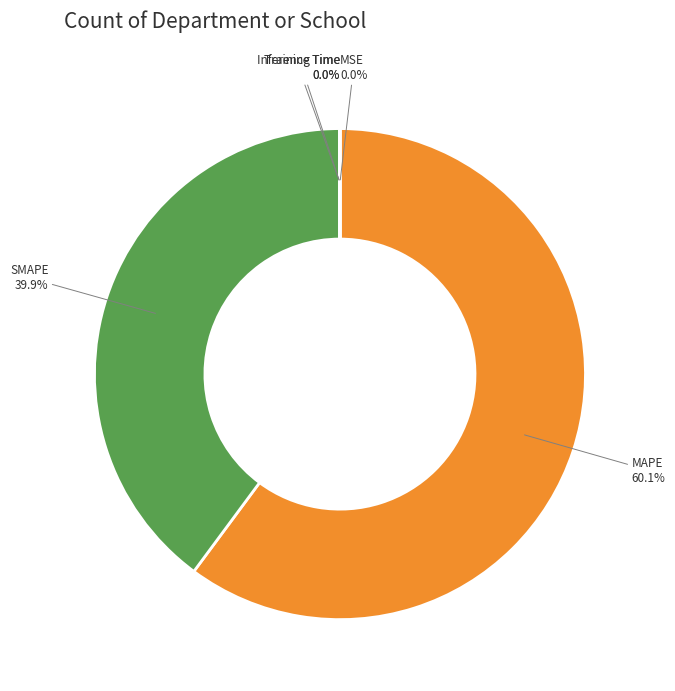

Is there a majority slice in this chart?

Yes